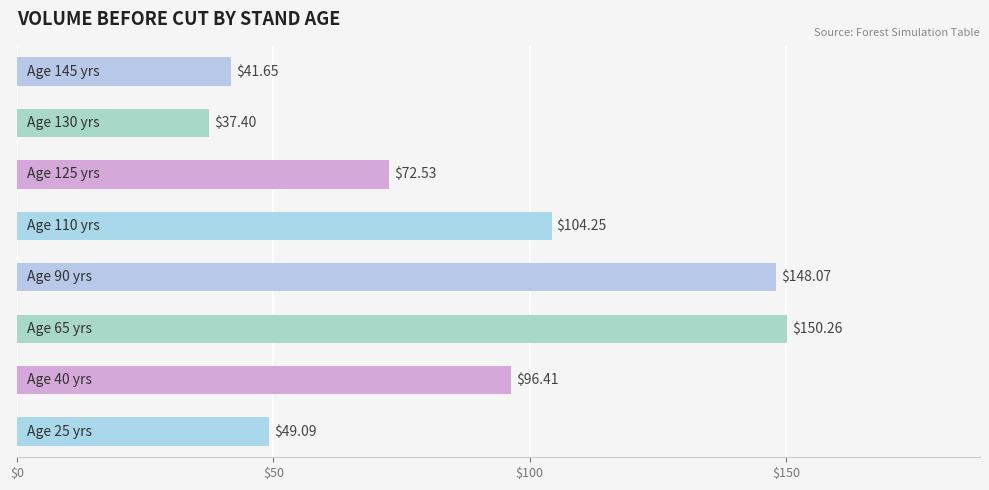

What is the sum of all values?

699.7